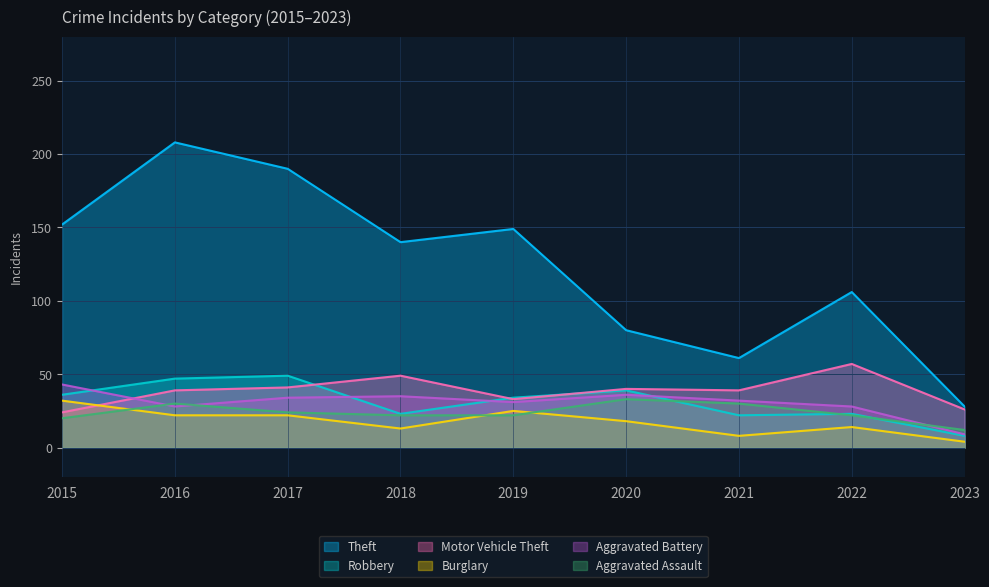

The Theft series shows 61 at 2021. True or false?

True